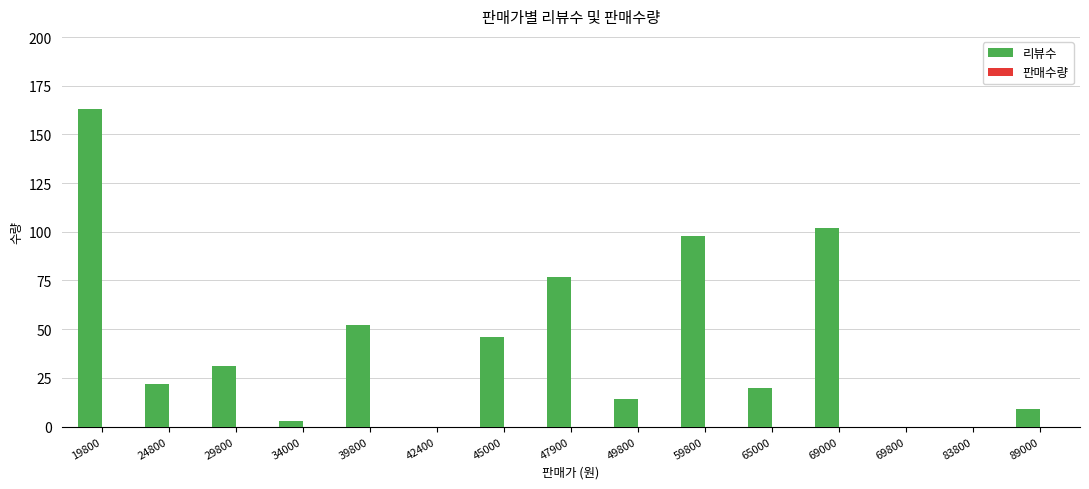

At which label is the value closest to 81?

47900